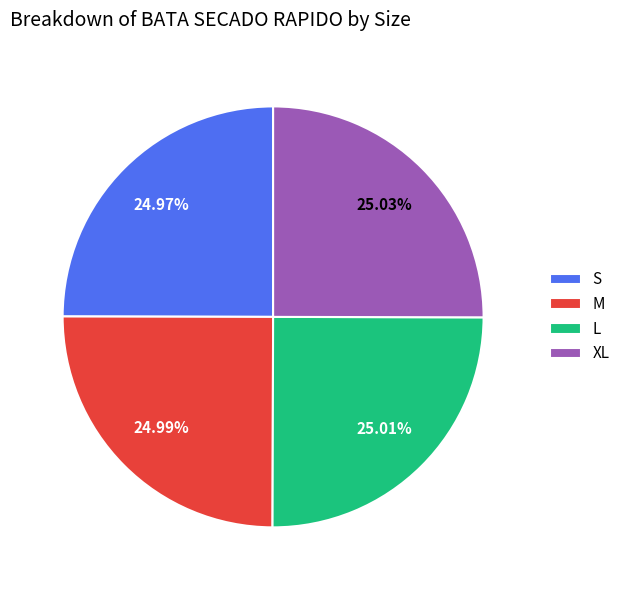

Does any single category account for the majority?

No